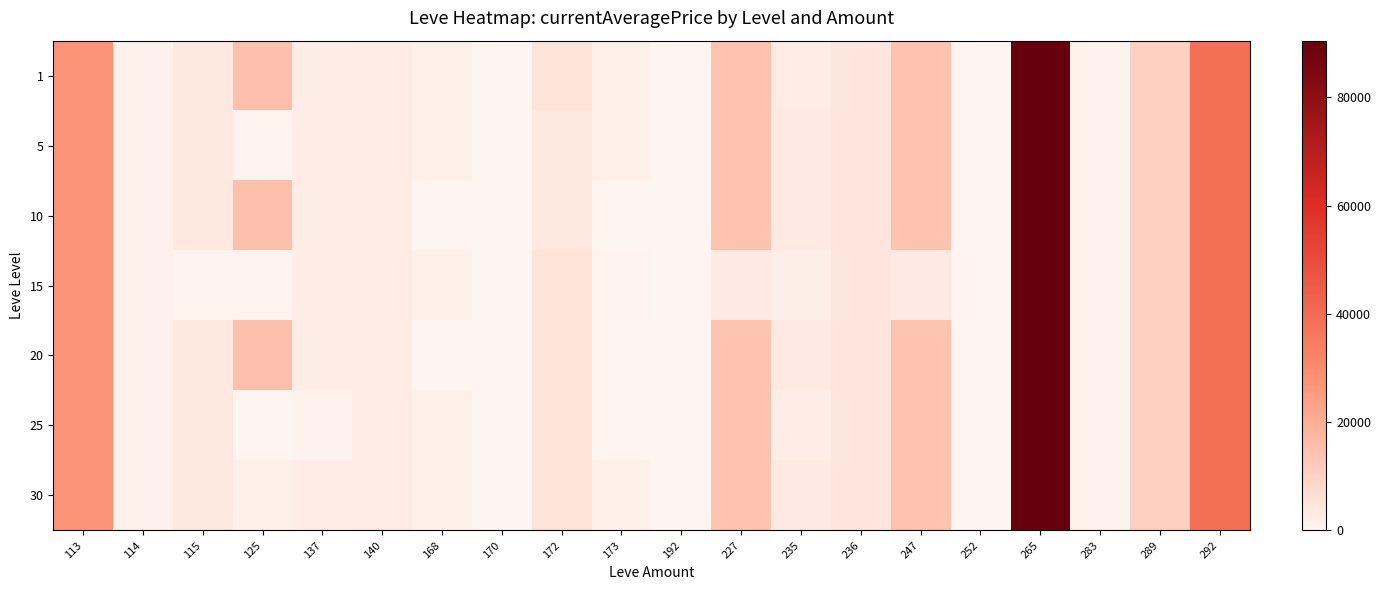

Count the number of data series in this chart.

7